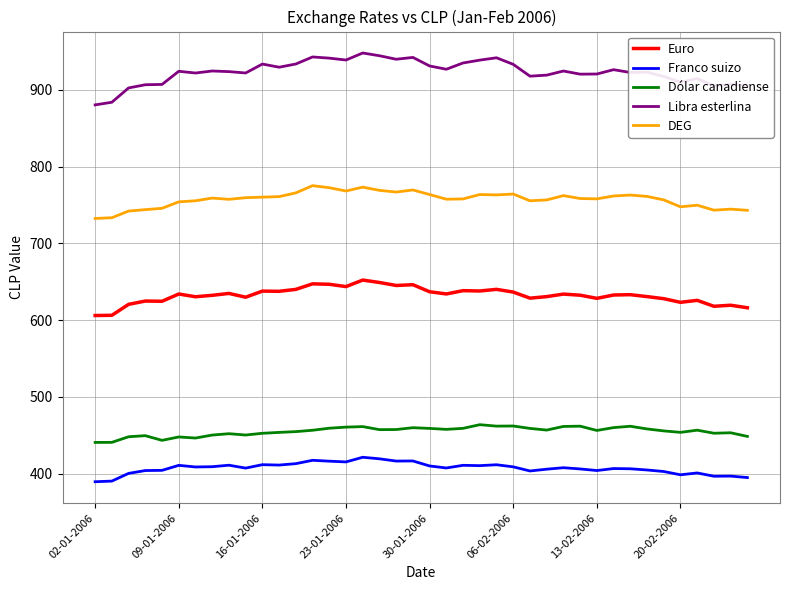

Which series has the largest total across all categories?

Libra esterlina